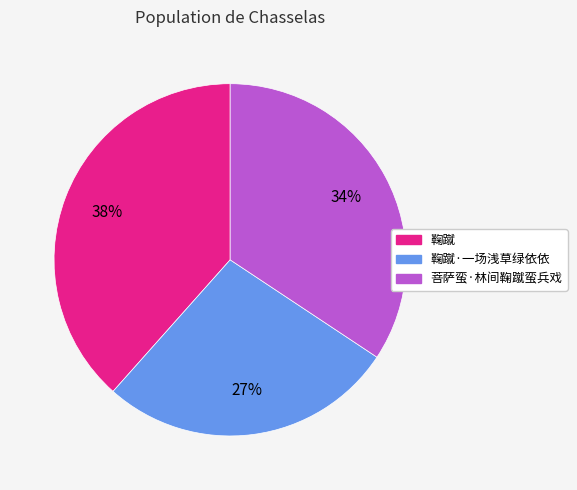

To the nearest percent, what is the difference between the largest and smallest slice percentages?

11%